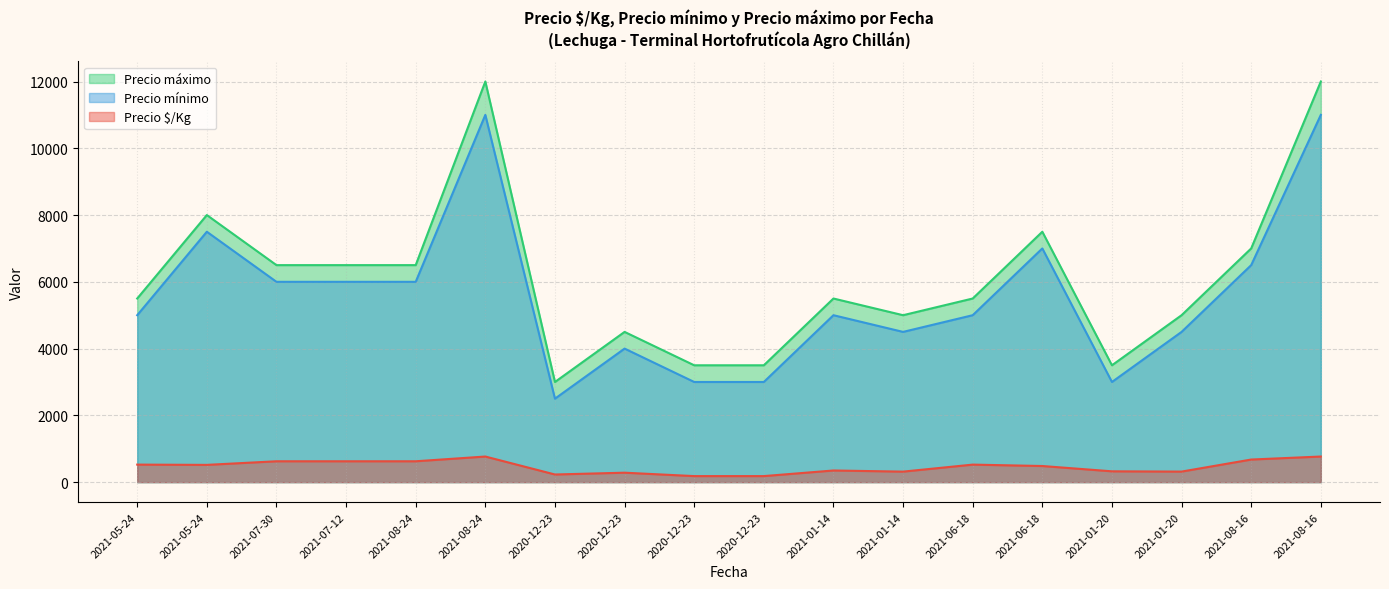

Which series has the largest range (max minus min)?

Precio máximo